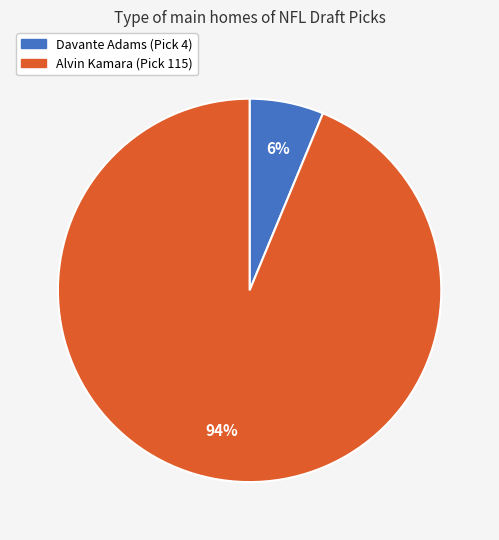

To the nearest percent, what percentage of the pie is Davante Adams (Pick 4)?

6%